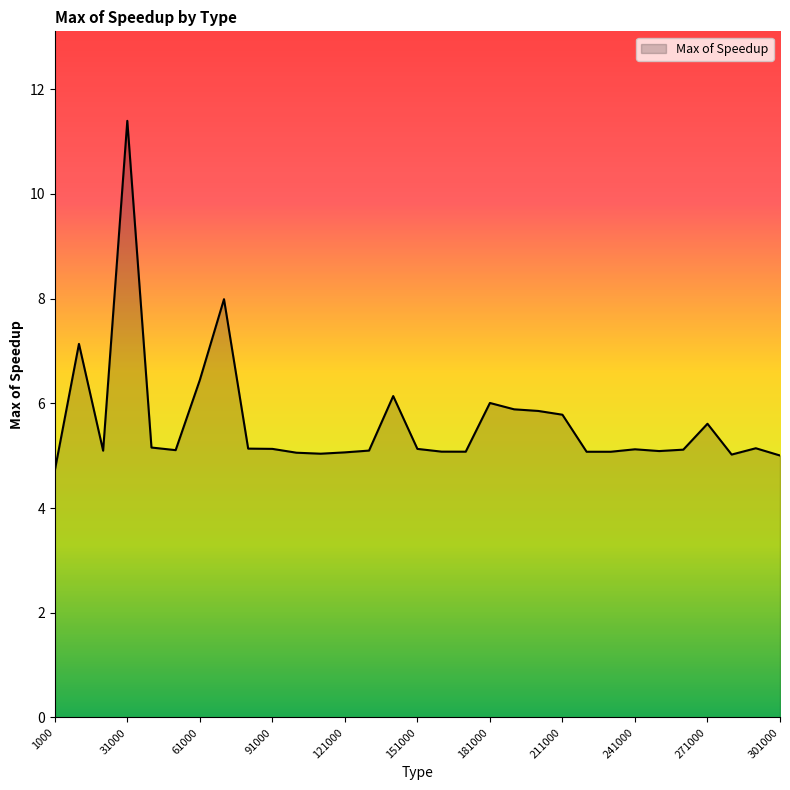

What is the maximum value shown in the chart?

11.4